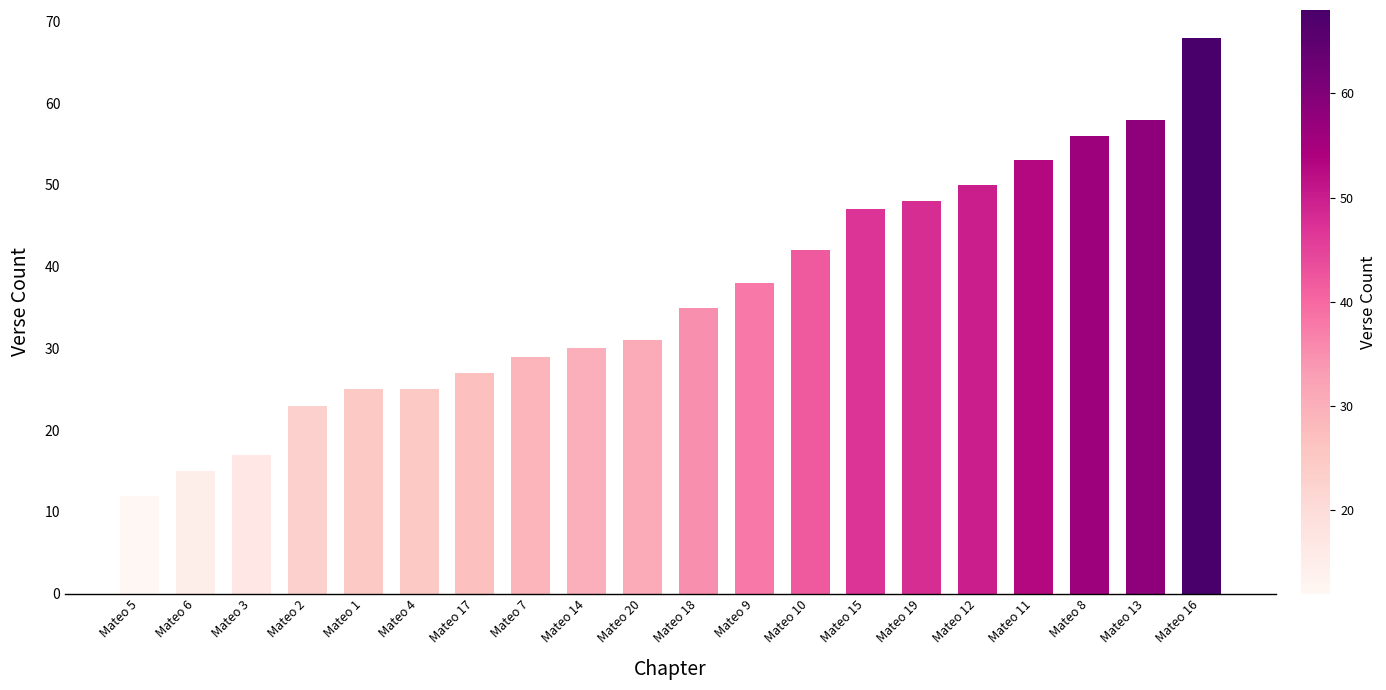

What is the difference between the values at Mateo 13 and Mateo 1?

33